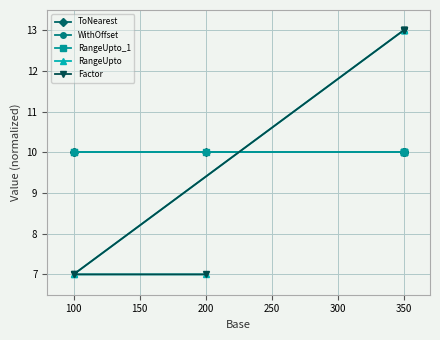

Does the chart have visible grid lines?

Yes